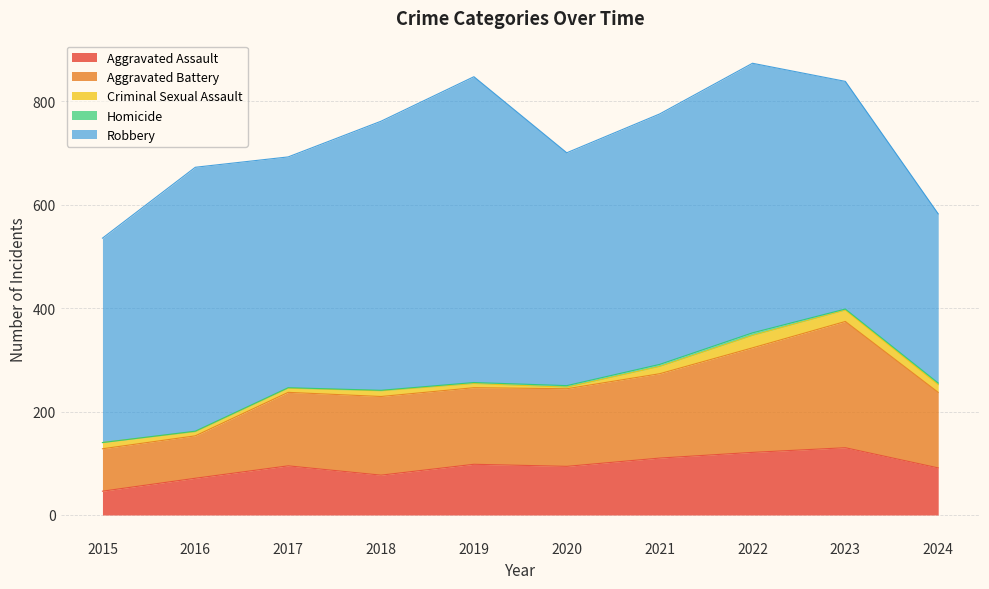

Which has a higher value, 2023 or 2016?

2023